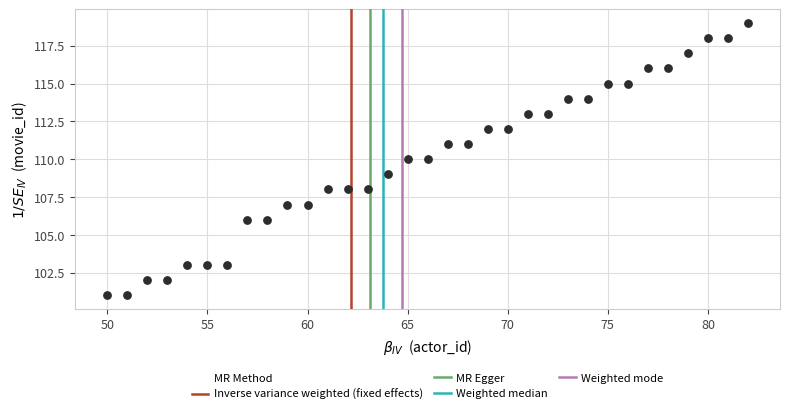

What is the range of X values (max minus min)?

32